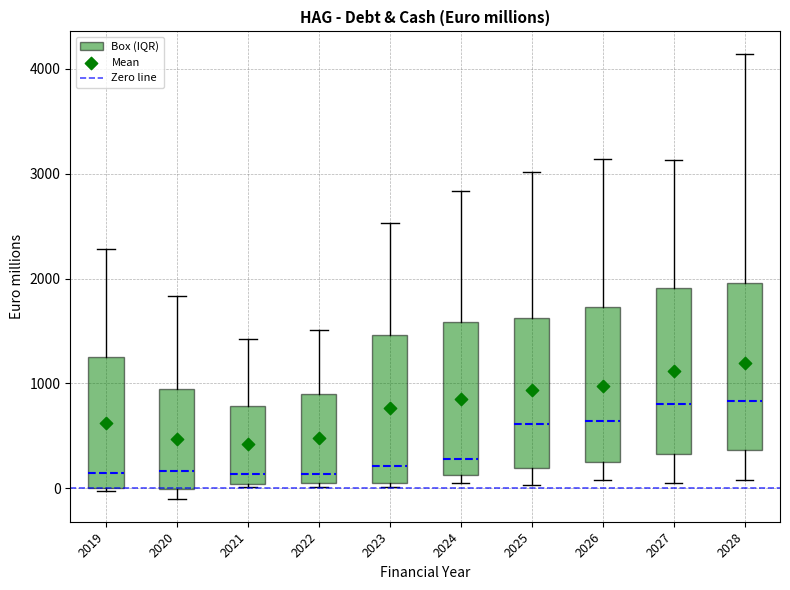

Where is the upper edge of the box at x = 2025 on the y-axis? The values are not printed on the chart, so give them approximately, as read against the axis.

1600